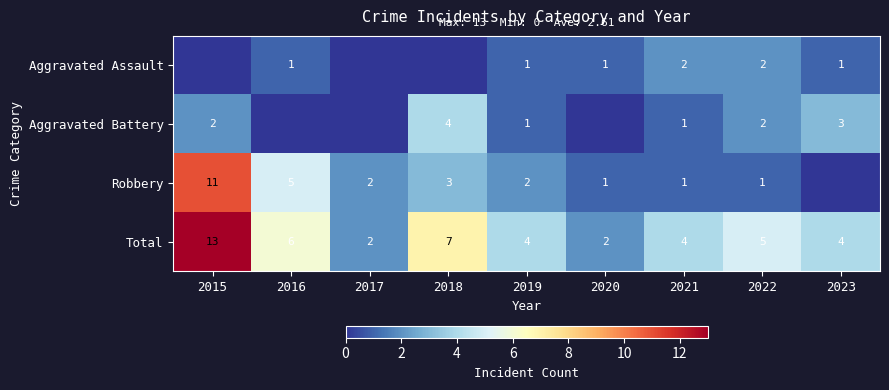

The value of Aggravated Battery at 2019 is 2. True or false?

False